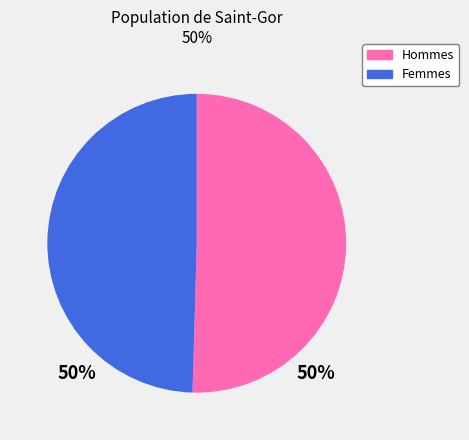

Rank the categories by value from lowest to highest.

Femmes, Hommes